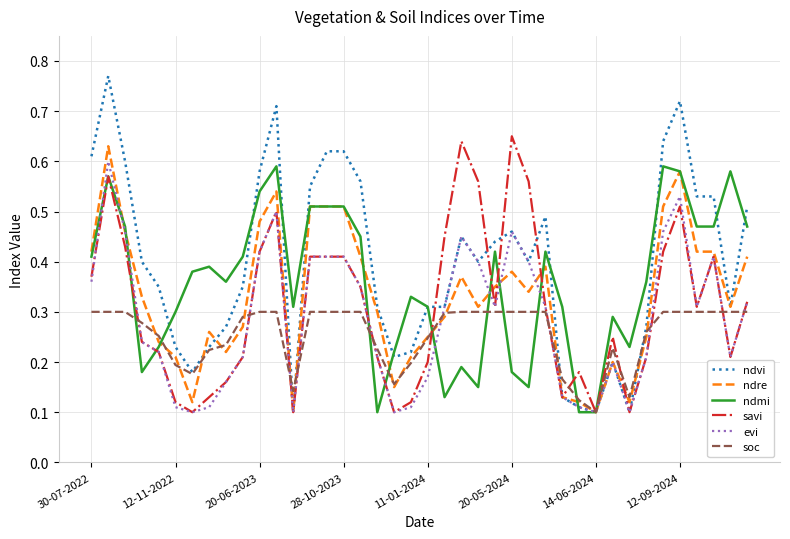

Which series has the widest spread of values?

ndvi